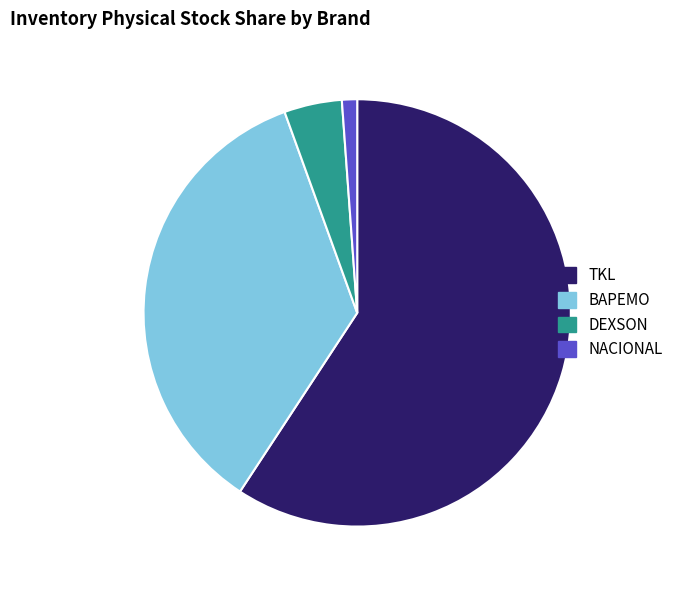

Is there a majority slice in this chart?

Yes